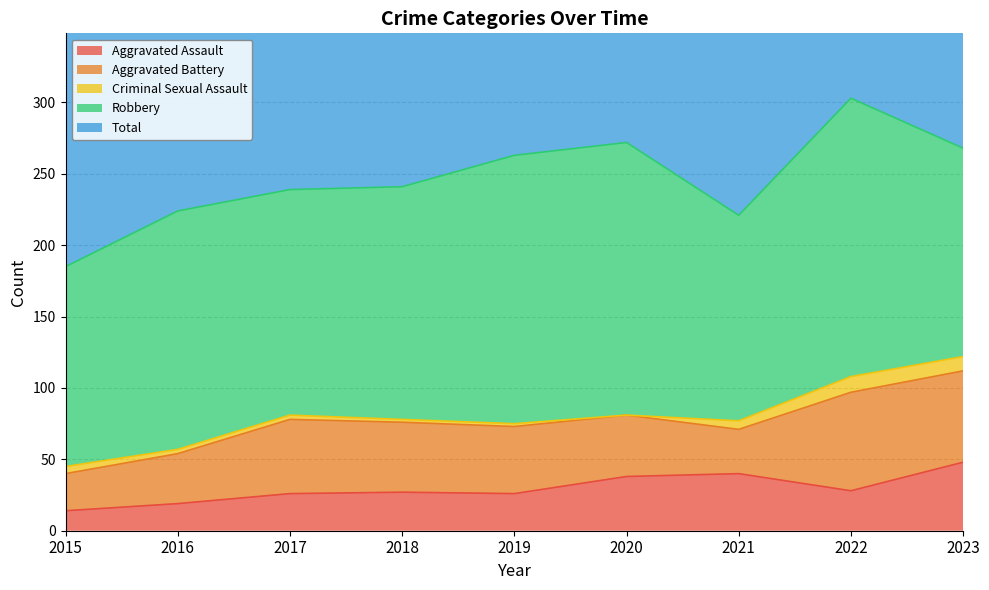

The Robbery series shows 279 at 2019. True or false?

False